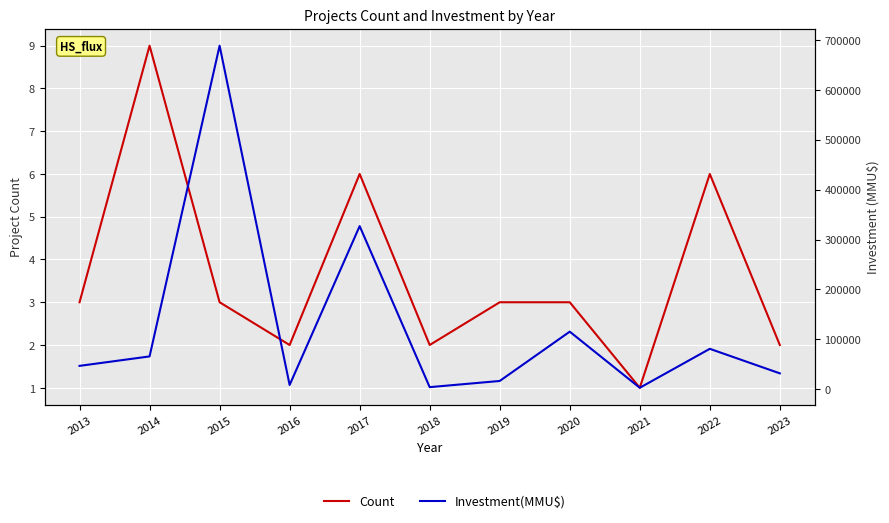

Read the Investment(MMU$) value at 2018.

4157